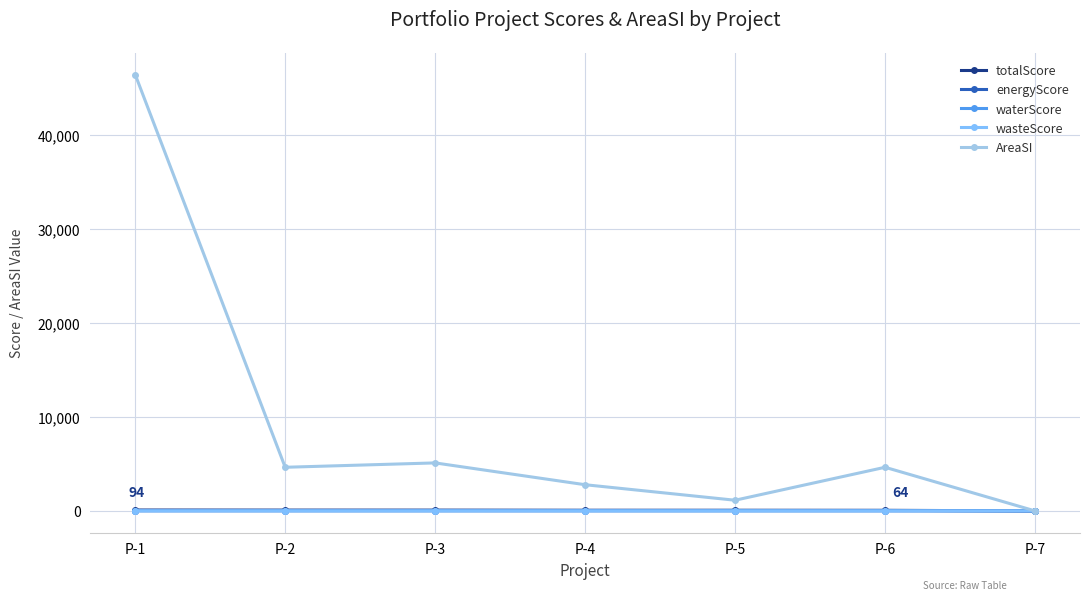

What is the average value of the wasteScore series?

6.9